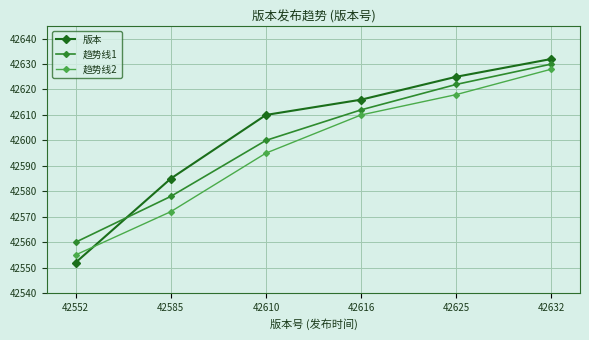

What is the sum of the 版本 values at 42625 and 42610?

85235